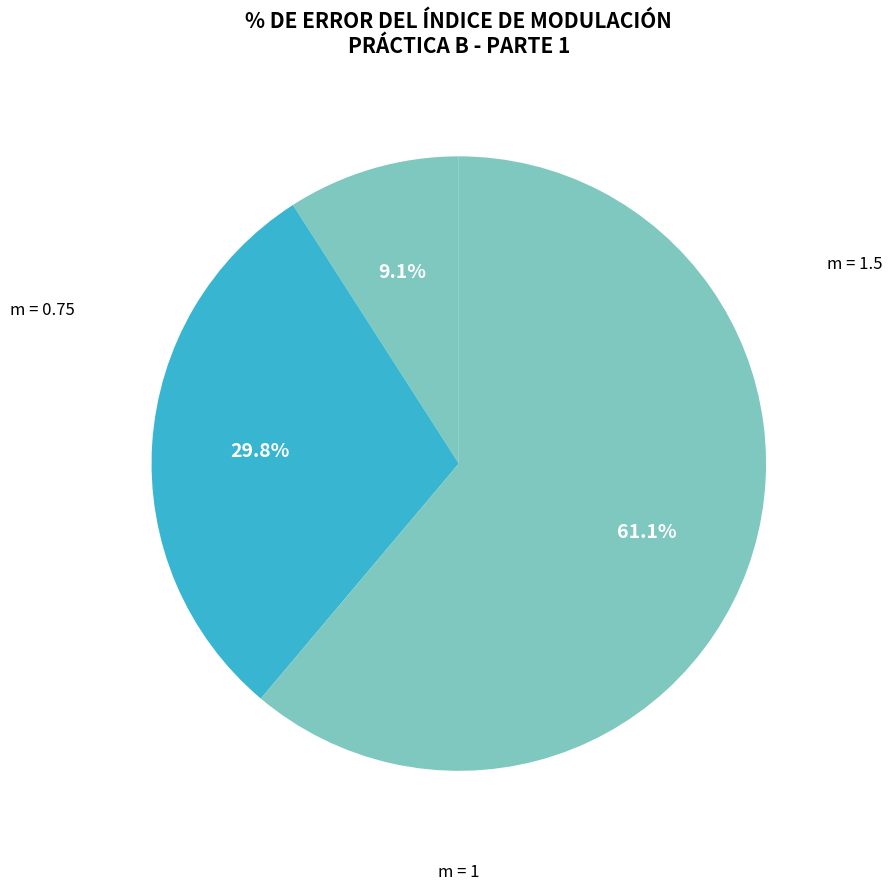

Which category has the smallest portion of the pie?

0.75